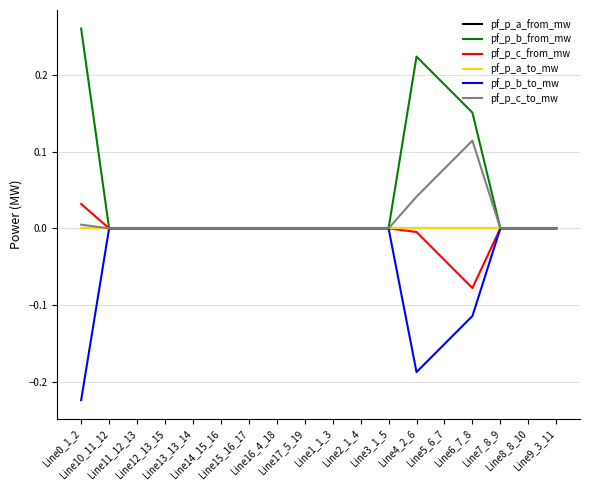

Which label corresponds to the smallest value in the chart?

Line0_1_2